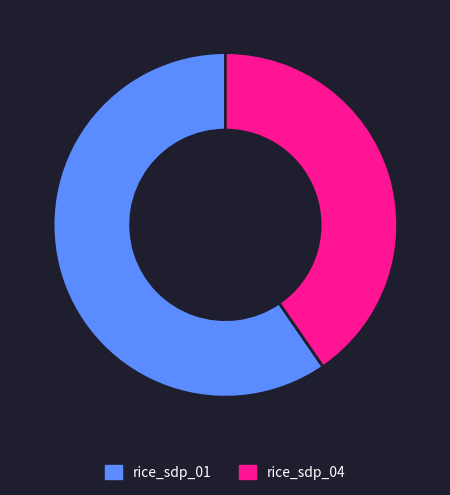

Is it true that rice_sdp_04 is 40% of the pie?

True